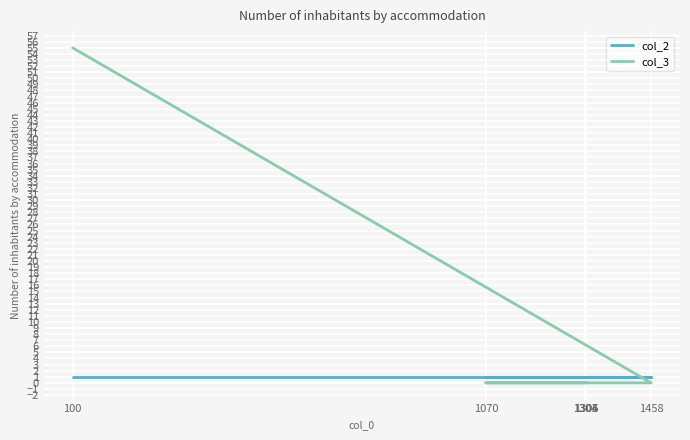

What is the spread (max minus min) of values at 1070?

1